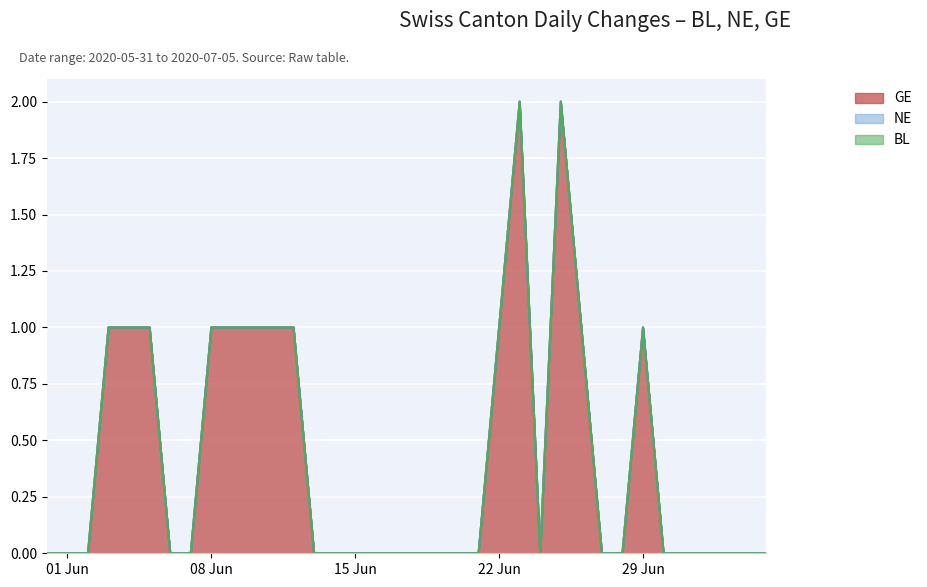

True or false: BL and NE intersect in this chart.

False